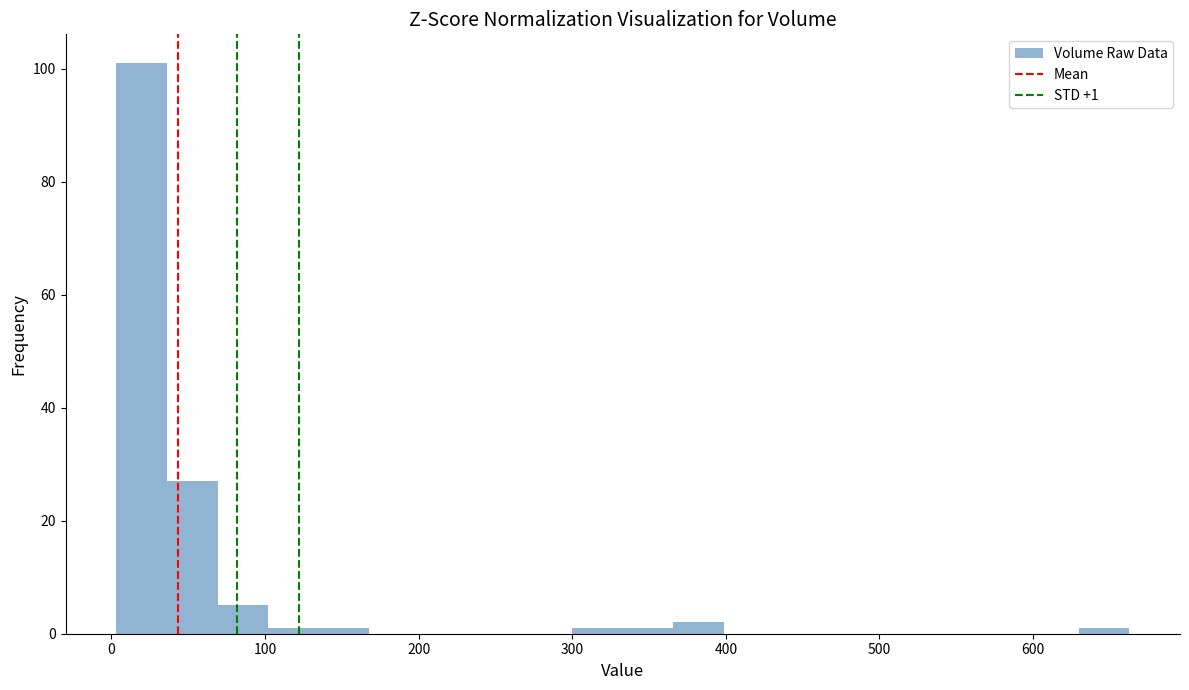

Read against the x-axis, roughly where is the centre of the tallest bar?

20